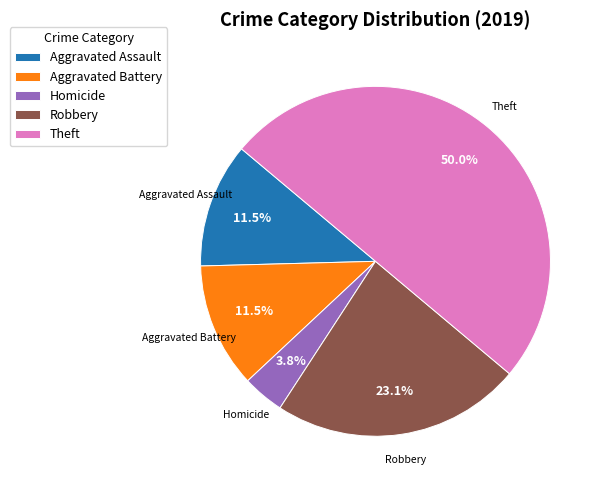

True or false: Aggravated Battery accounts for 25% of the total.

False